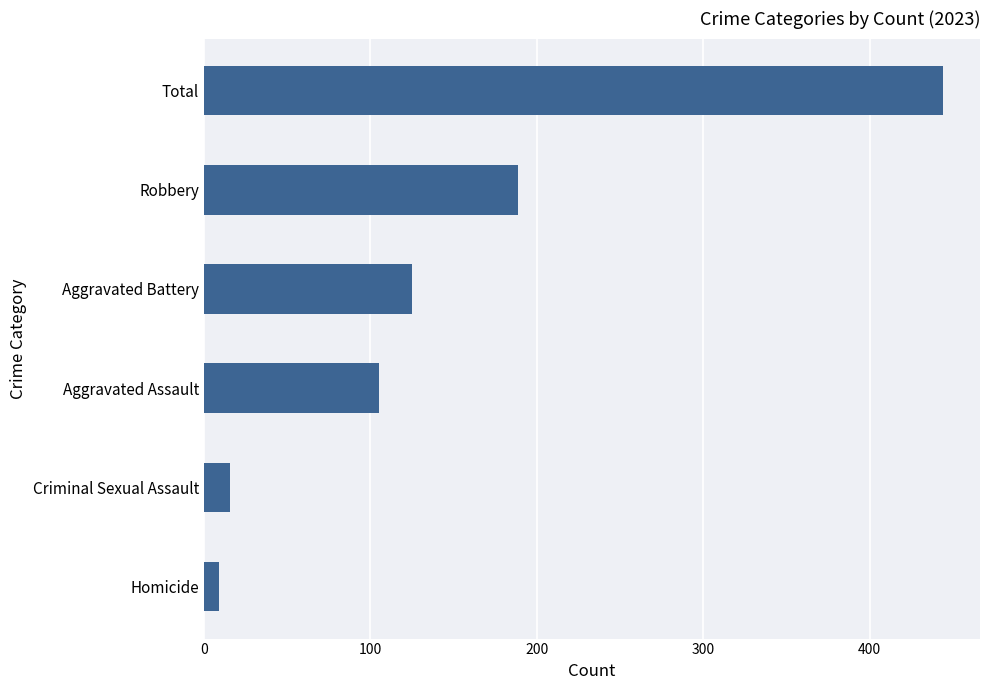

How many data points does each series have?

6